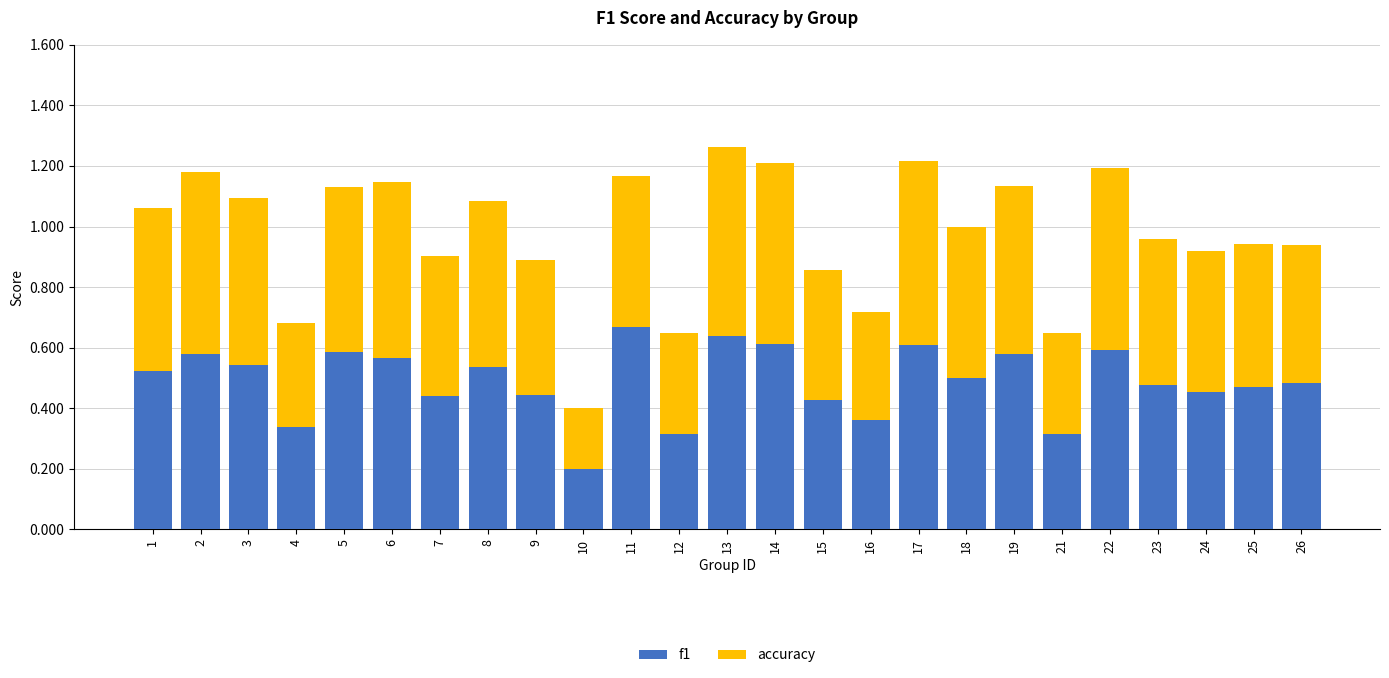

What is the total value across all series at 26?

0.9